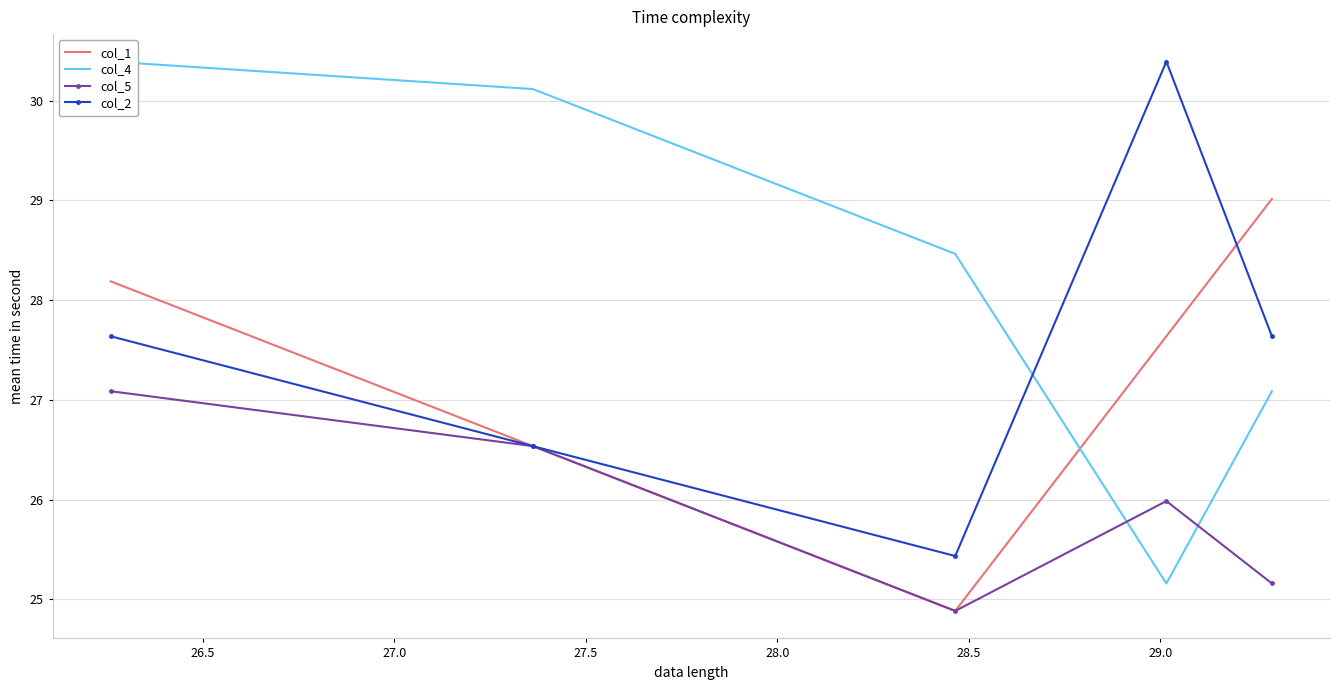

True or false: col_5 and col_2 cross at least once.

False